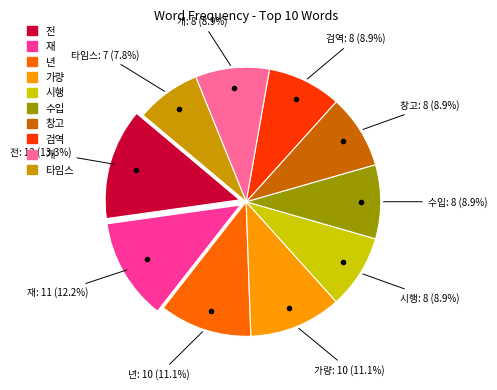

Between 시행 and 재, which is larger?

재